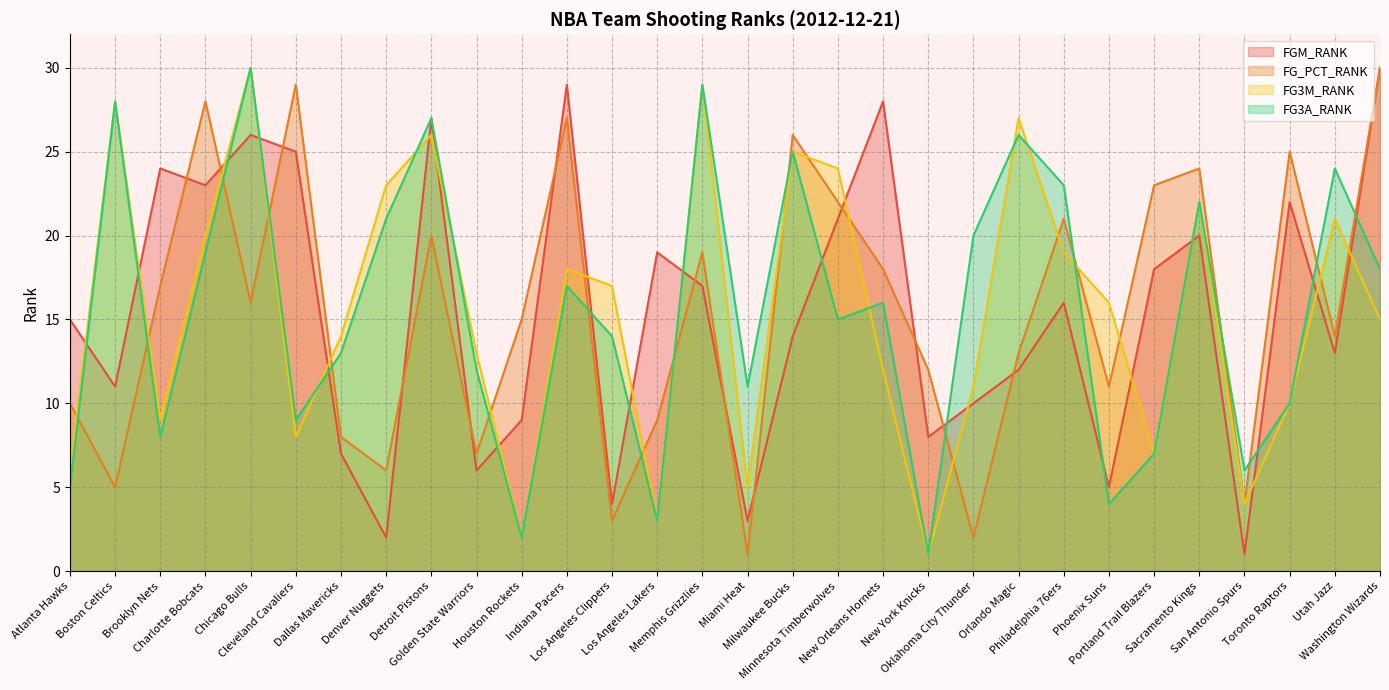

Which category has the lowest value across all series?

San Antonio Spurs